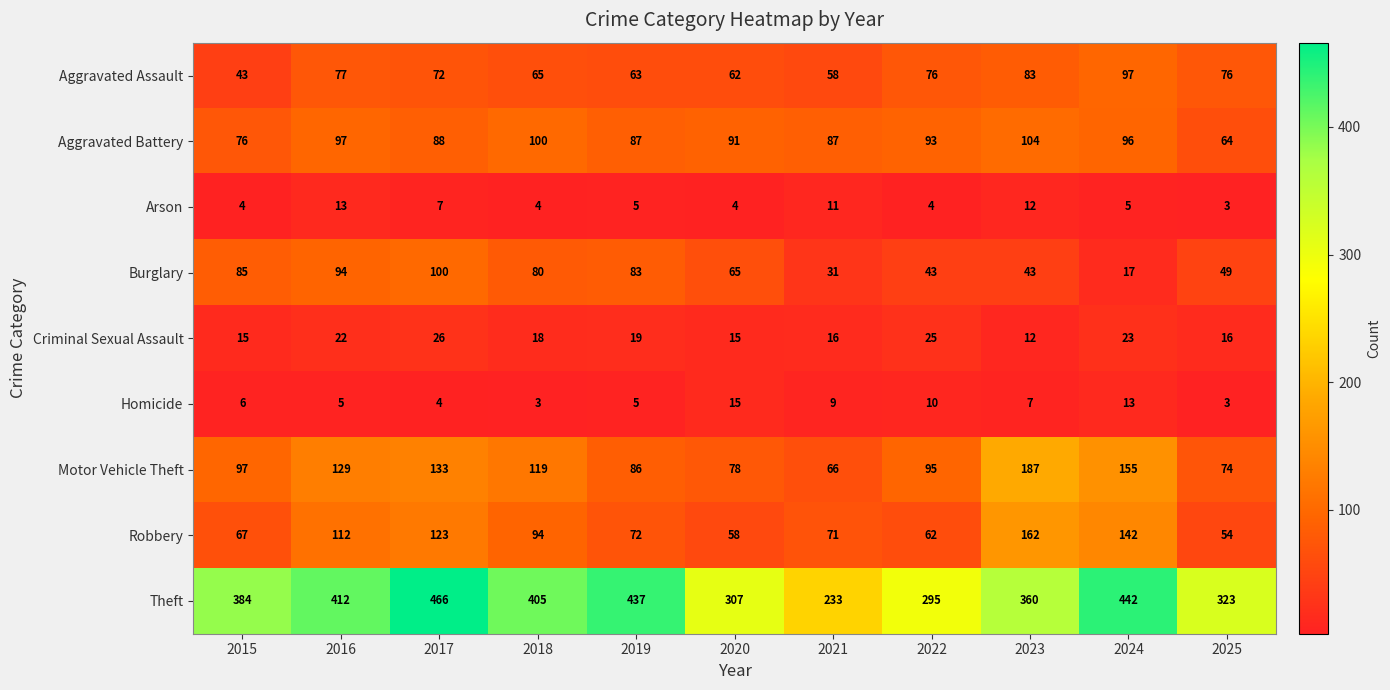

Which series has the largest total across all categories?

Theft